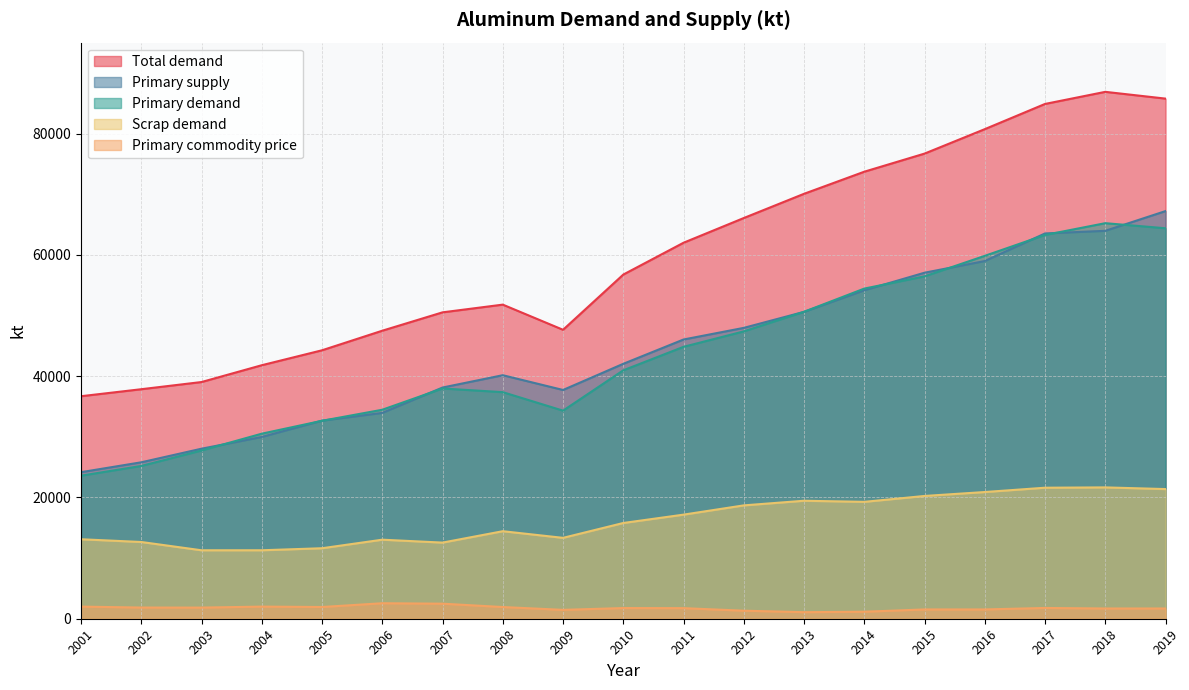

Rank the series by their maximum value, from lowest to highest.

Primary commodity price, Scrap demand, Primary demand, Primary supply, Total demand